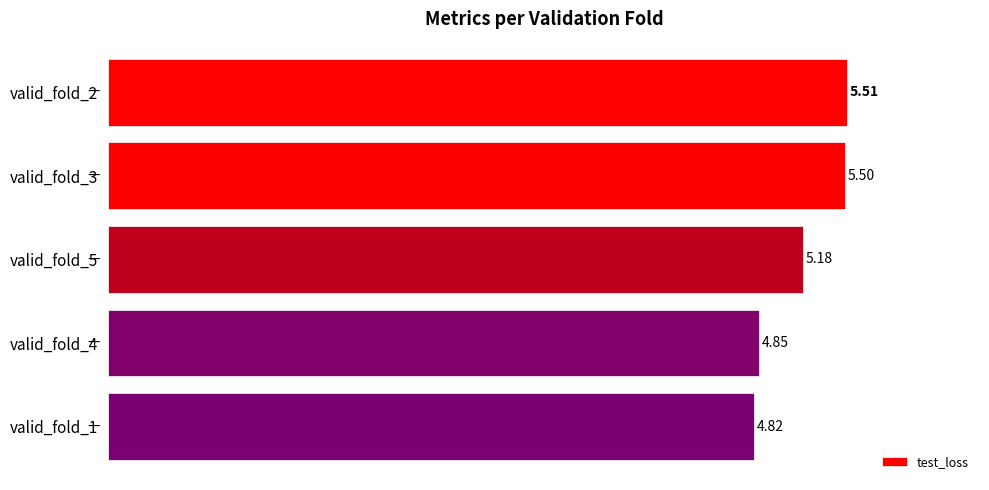

What is the ratio of the value at valid_fold_2 to the value at valid_fold_5?

1.1